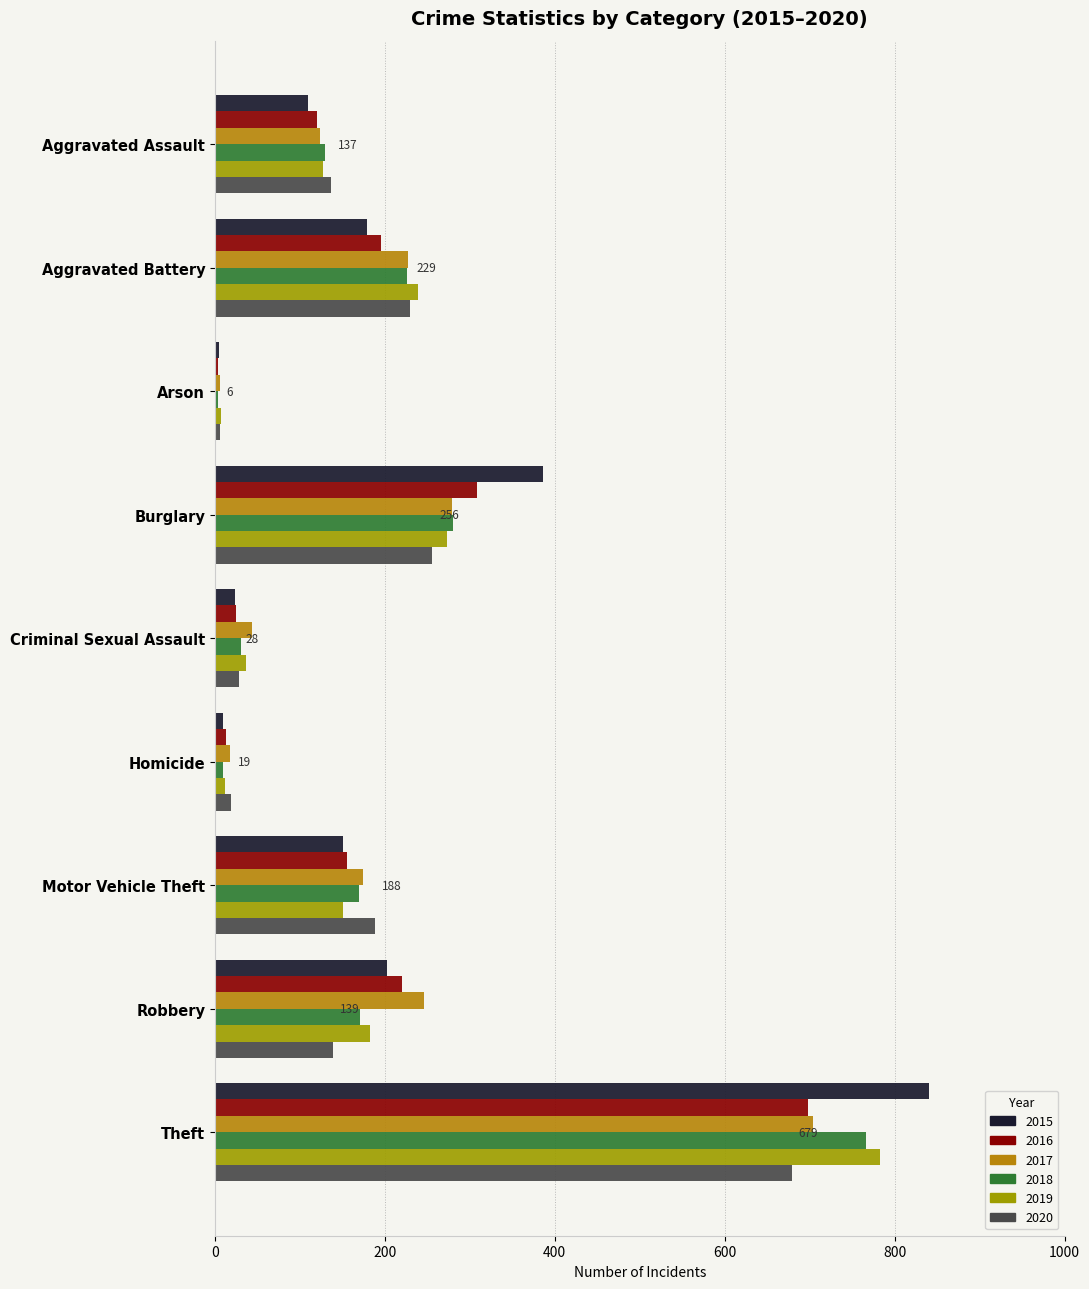

What is the difference between the 2017 values at Criminal Sexual Assault and Robbery?

202